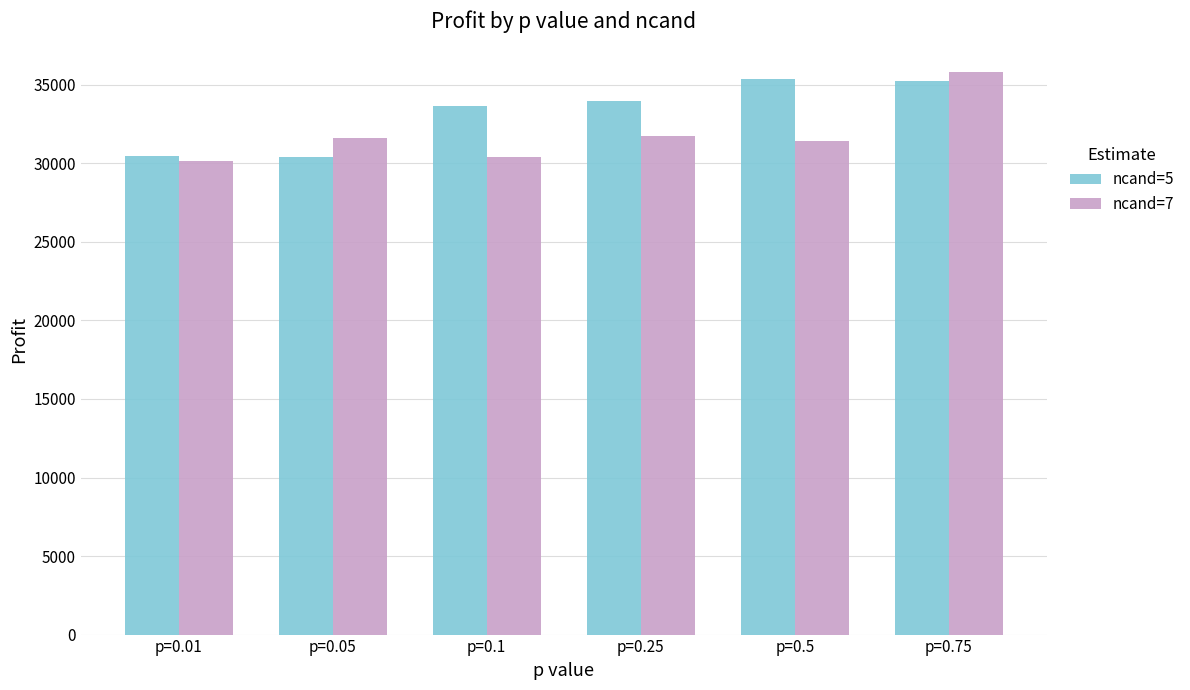

What is the label of the 2nd bar from the right?

p=0.5